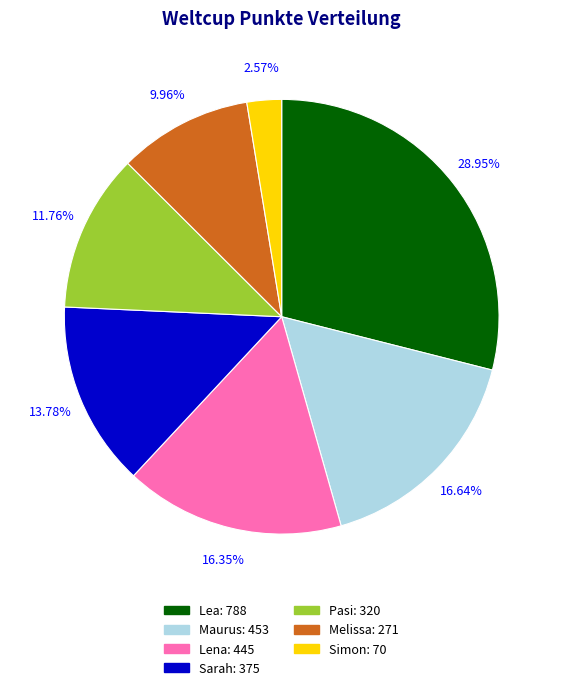

Is Pasi the majority of the pie?

No